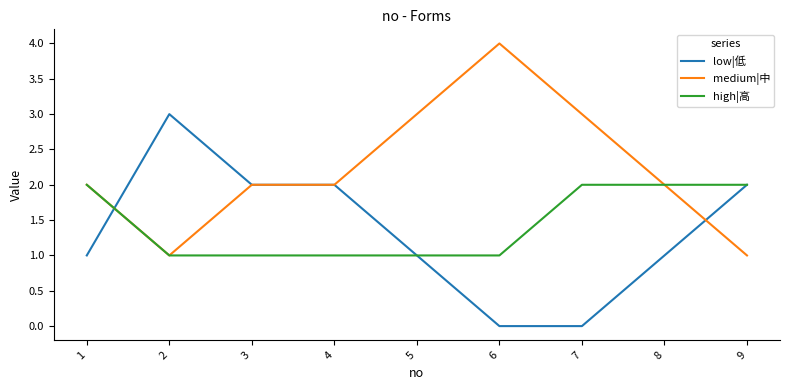

What are all the series names shown in the legend?

low|低, medium|中, high|高